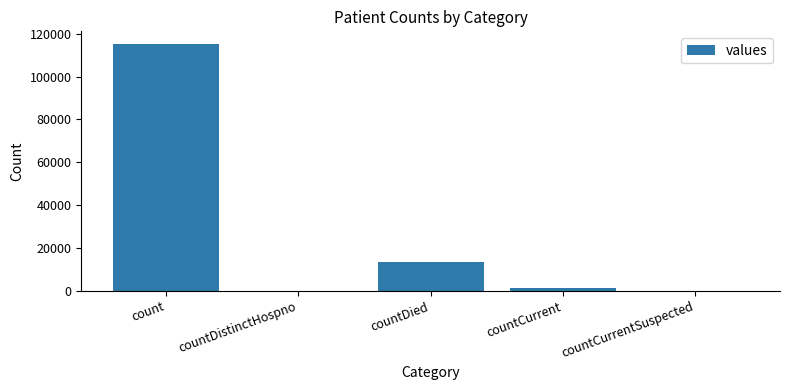

Which has a higher value, count or countCurrent?

count